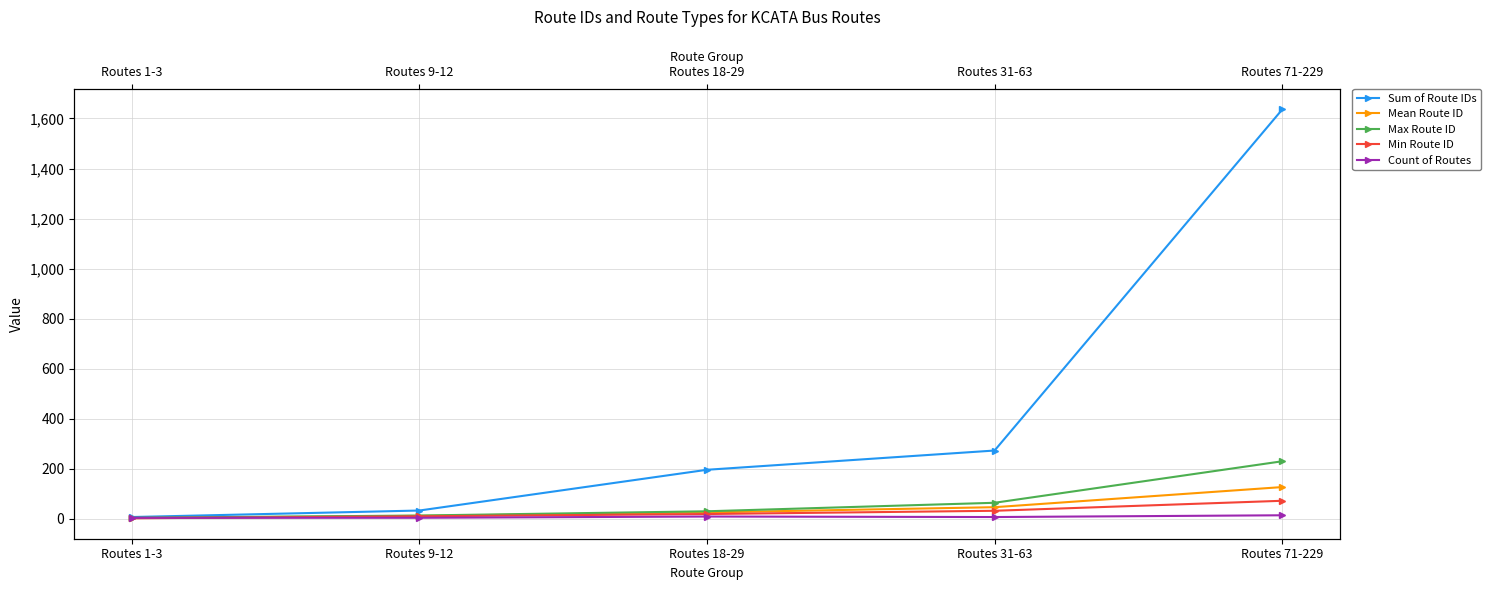

What is the label of the 2nd point from the left?

Routes 9-12